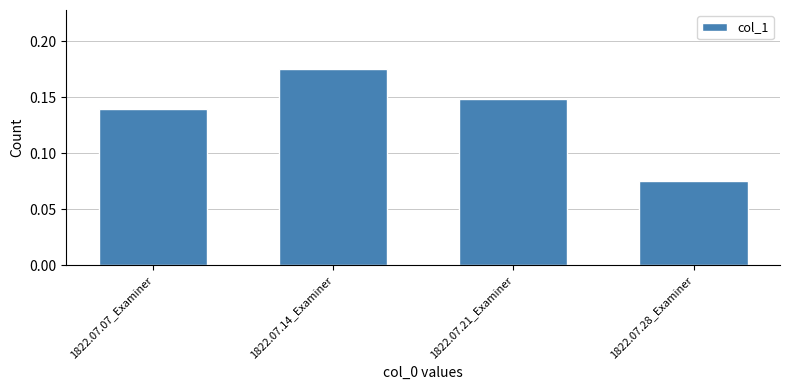

How many bars are there in total?

4